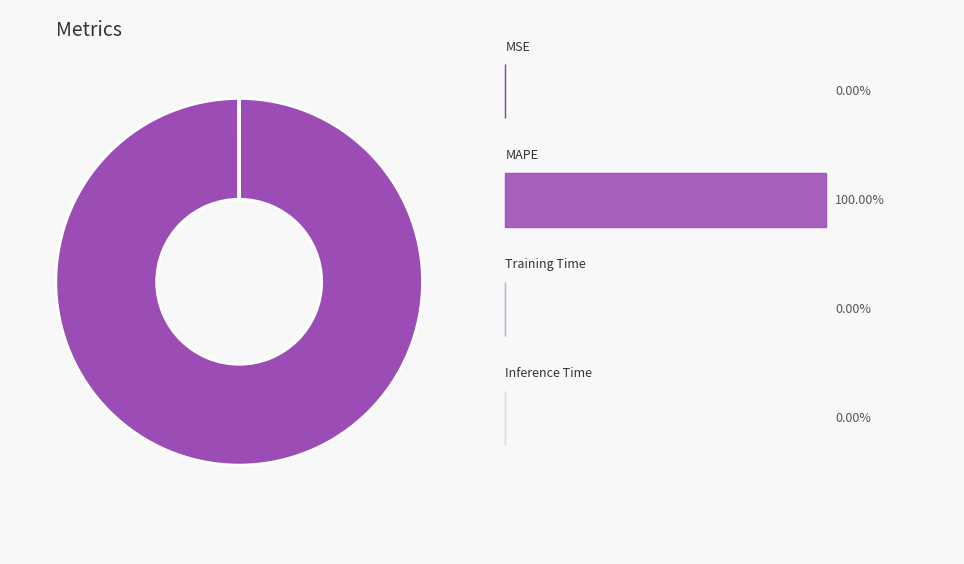

Is there any slice that represents more than half of the pie?

Yes